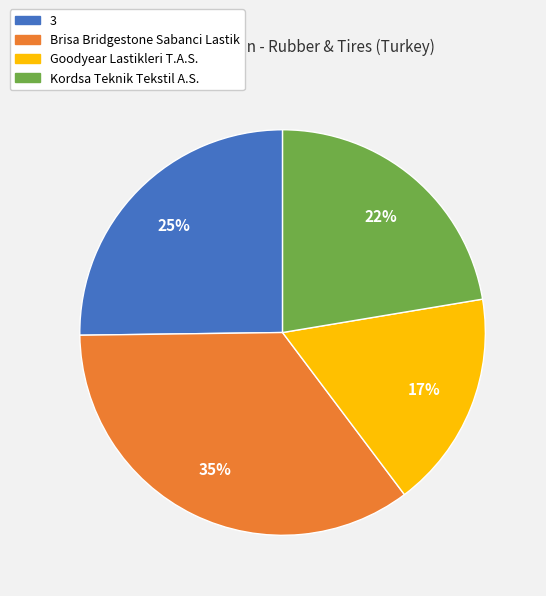

To the nearest percent, what is the average slice percentage?

25%